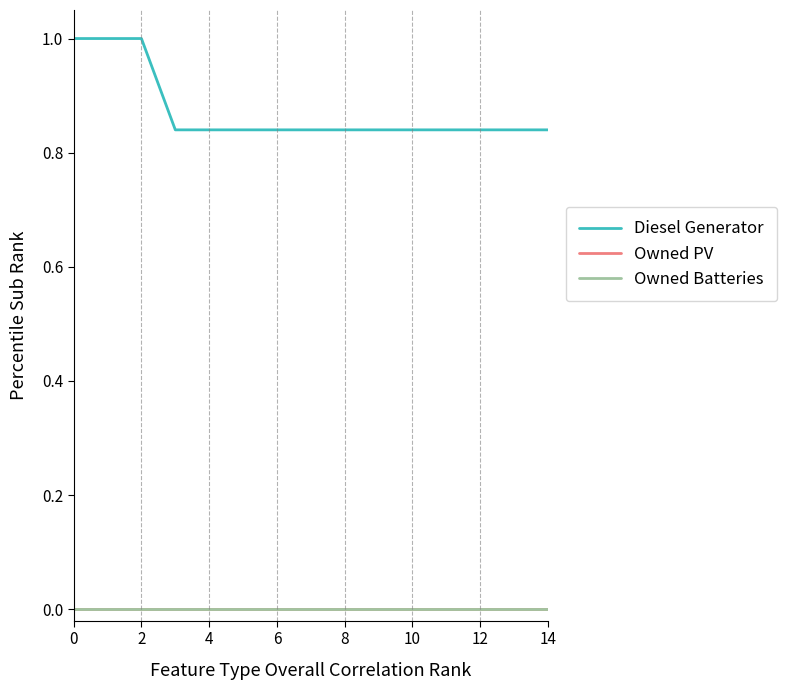

True or false: Diesel Generator and Owned Batteries cross at least once.

False